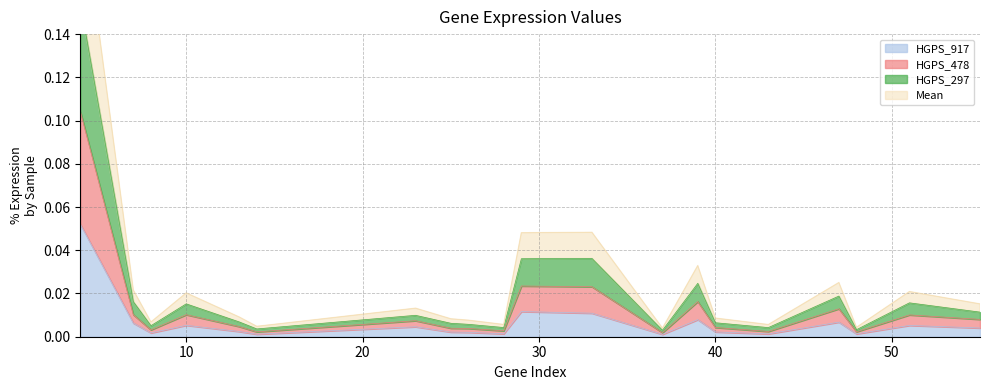

How many lines are shown in the chart?

4